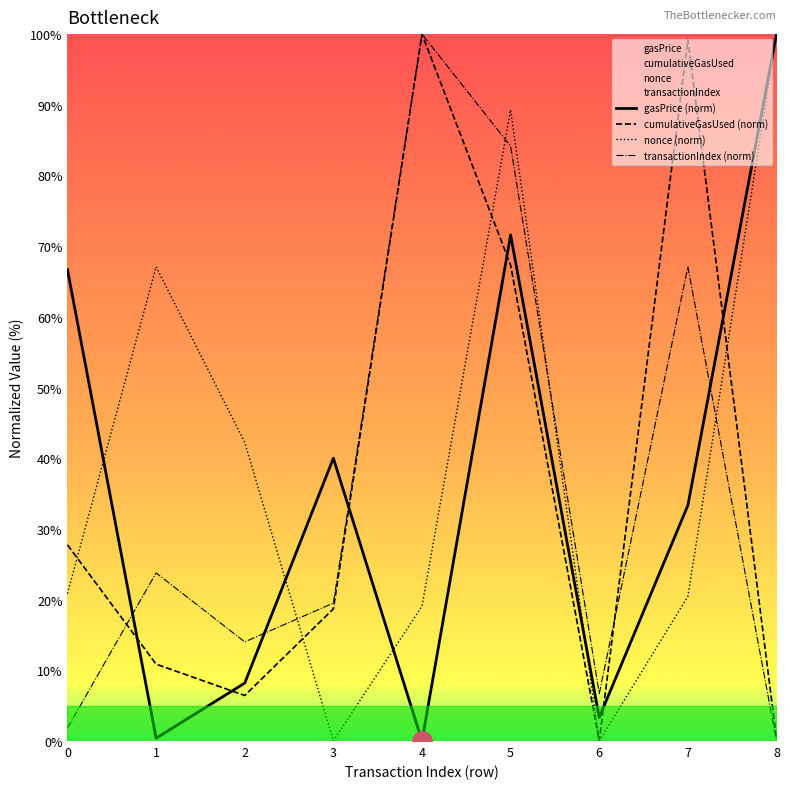

True or false: gasPrice (norm) has more than 2 points higher than both neighbors.

False